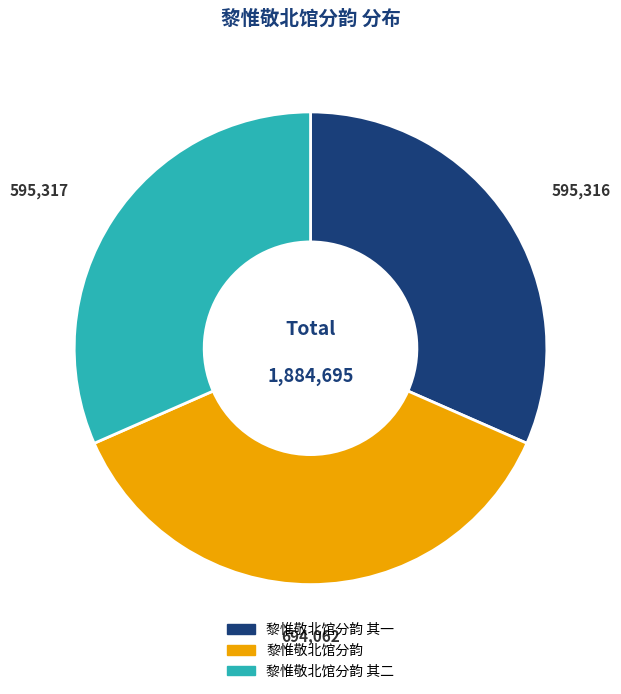

Is there a majority slice in this chart?

No